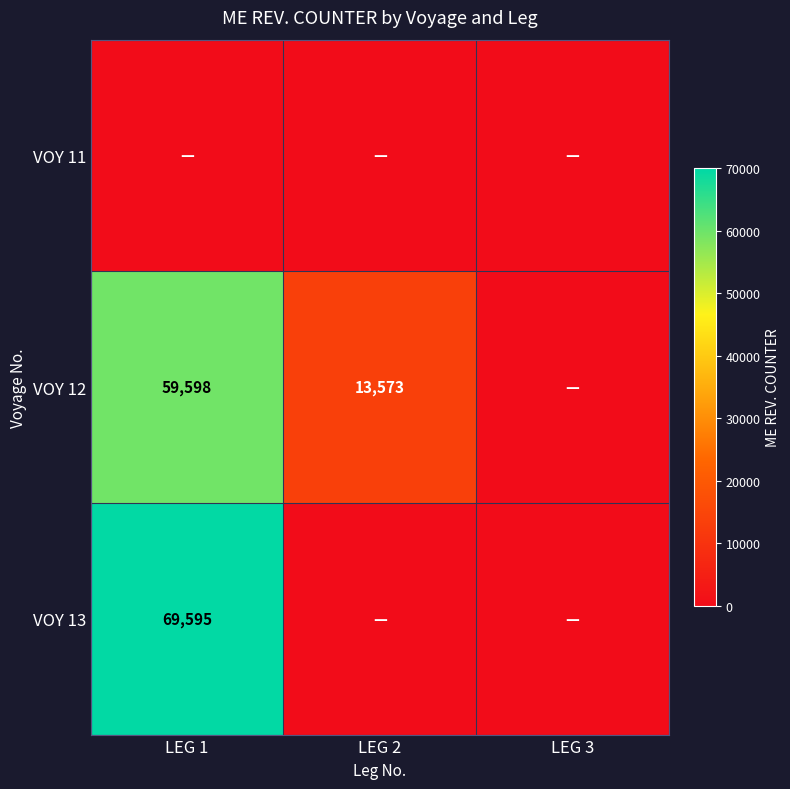

The VOY 13 series shows 69595 at LEG 1. True or false?

True